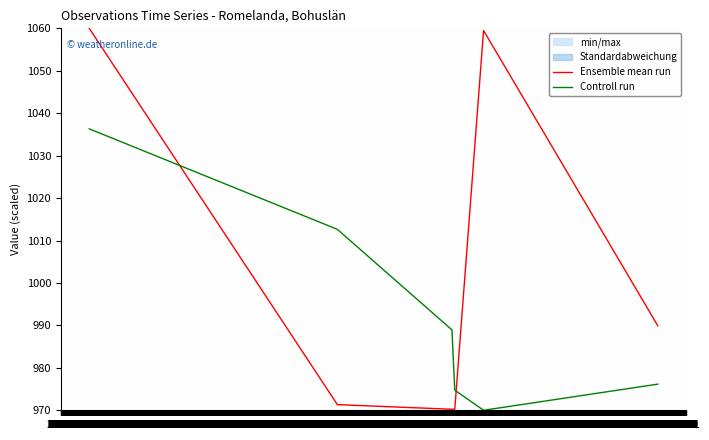

How many times do Ensemble mean run and Controll run cross each other?

2